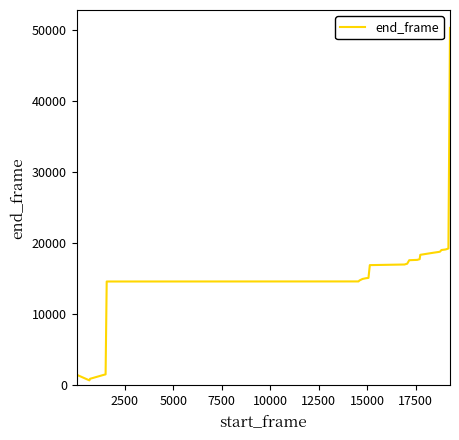

What is the maximum value shown in the chart?

50264